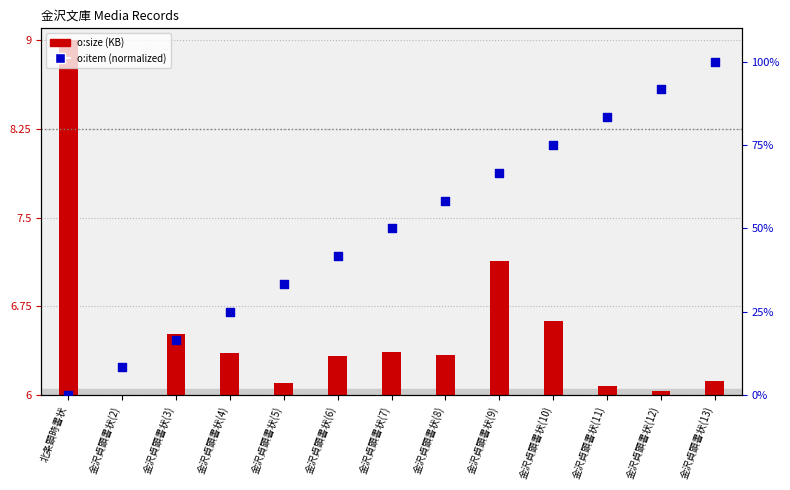

What is the ratio of the value at 金沢貞顕書状(10) to the value at 金沢貞顕書状(2)?

9.0